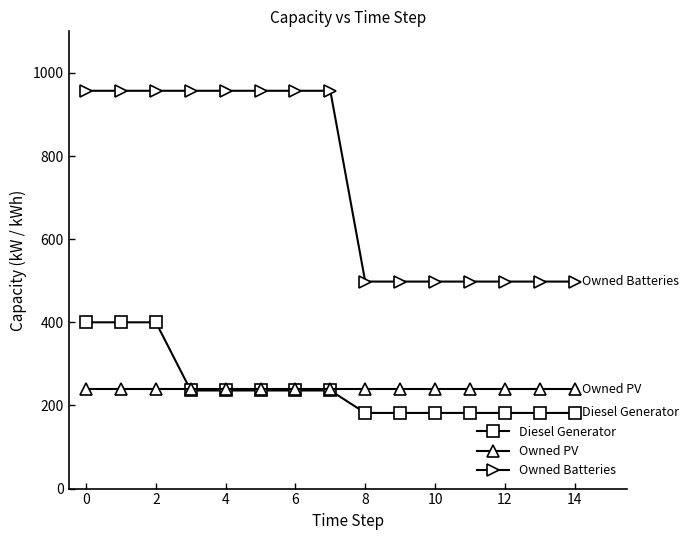

True or false: Owned Batteries and Owned PV intersect in this chart.

False